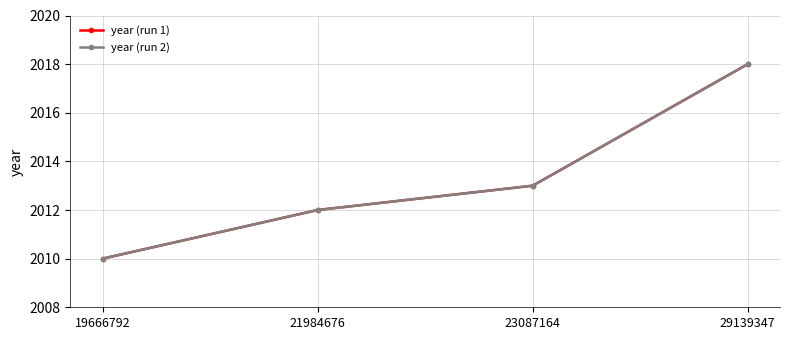

Rank the series at 23087164 from lowest to highest value.

year (run 1), year (run 2)